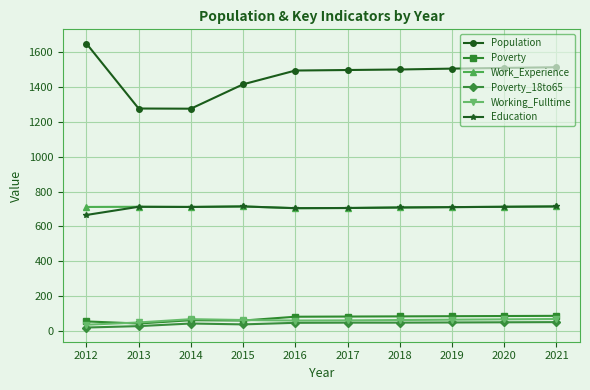

How many values in the Poverty_18to65 series are below 48?

5